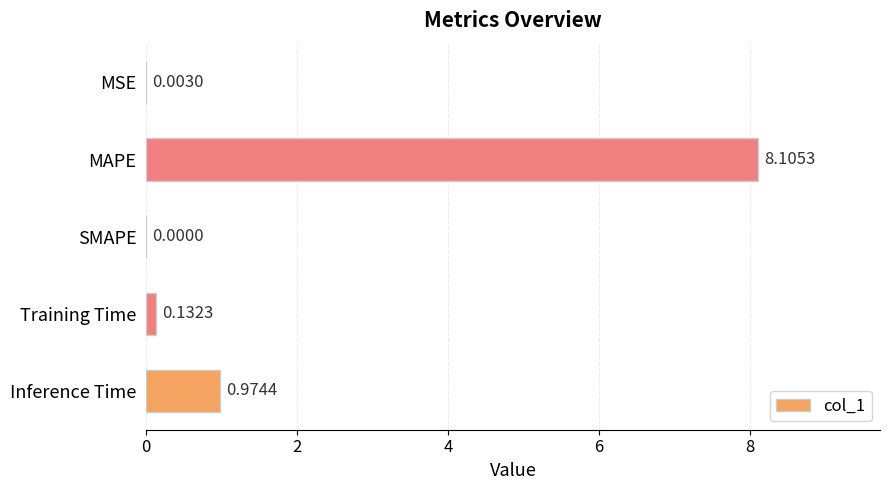

What is the change in value from SMAPE to Training Time?

+0.1